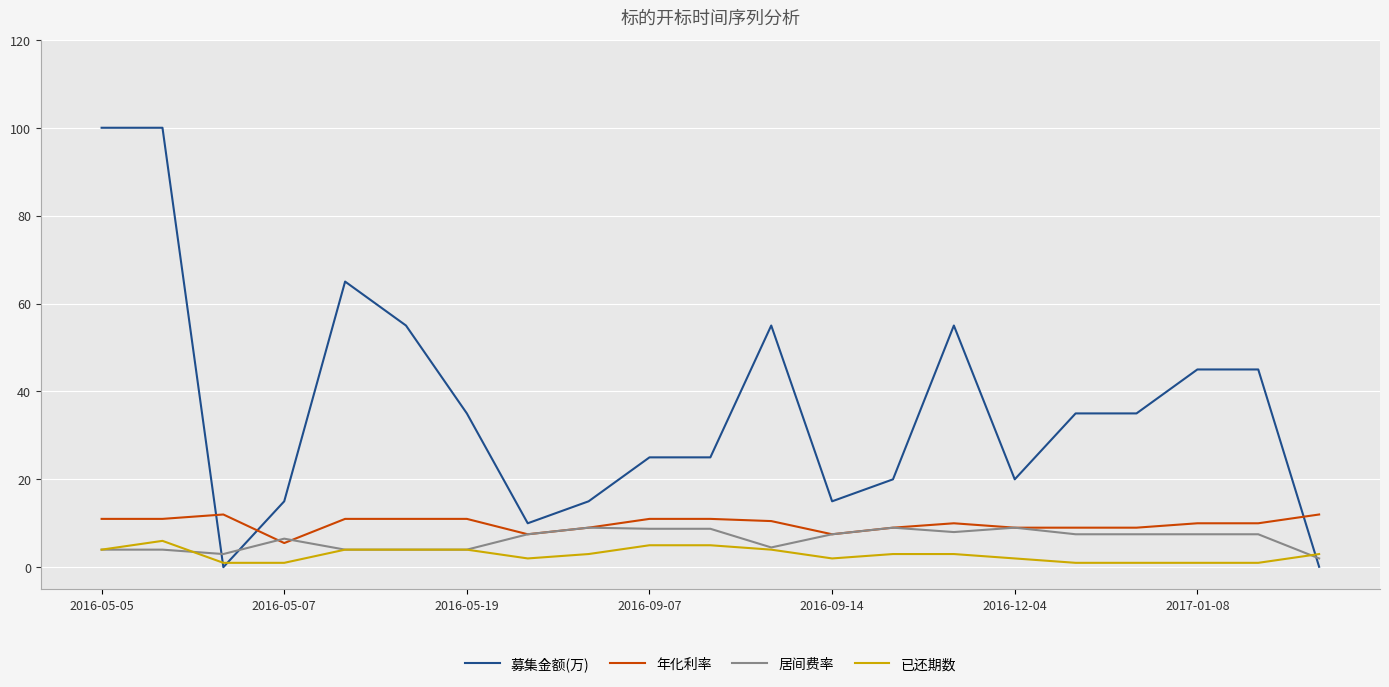

Which series ends up on top after the final intersection of 年化利率 and 募集金额(万)?

年化利率